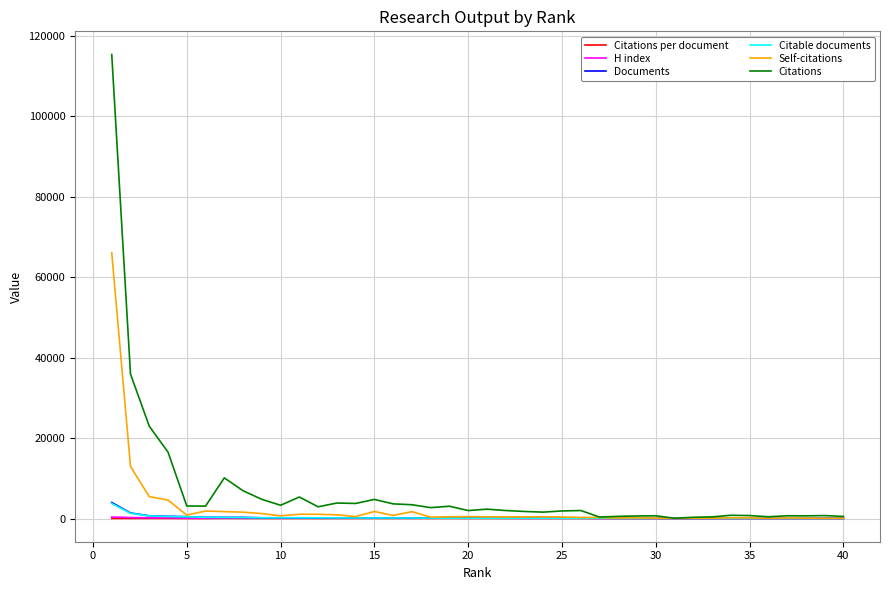

Which series has the widest spread of values?

Citations